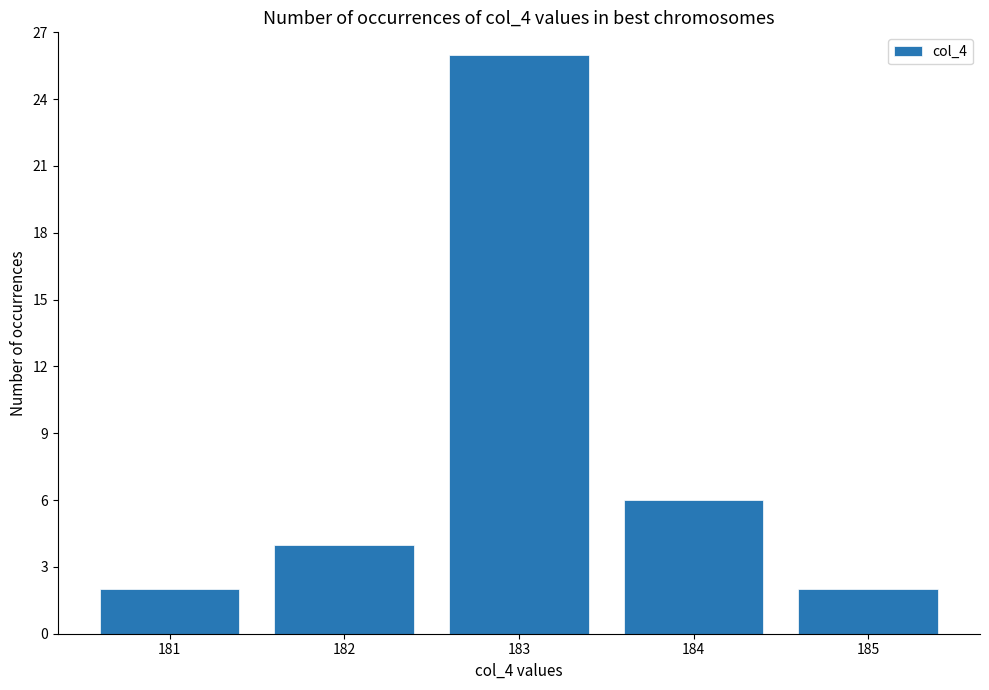

What is the change in value from 182 to 184?

+2